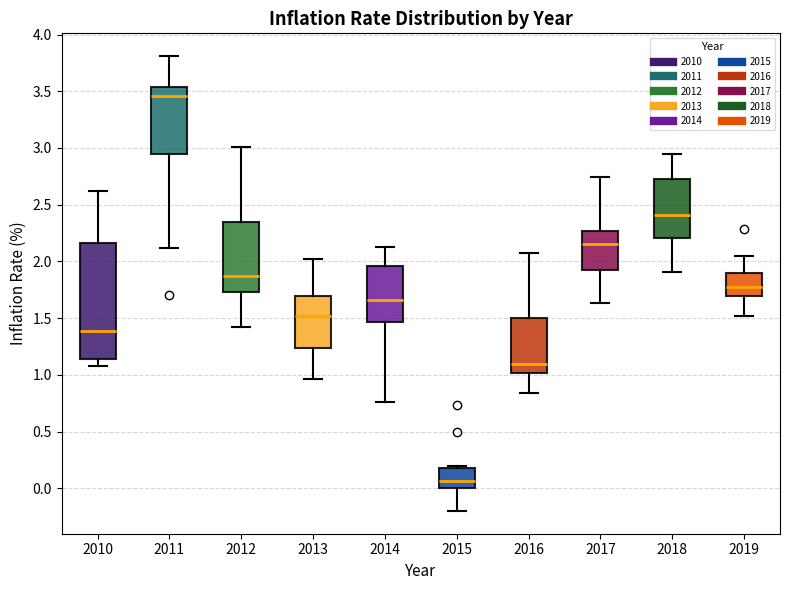

Comparing the boxes themselves (not the whiskers), which one is the tallest?

2010